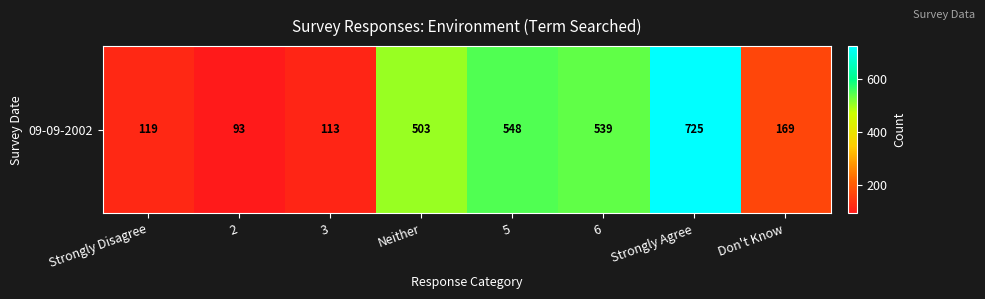

What is the maximum value shown in the chart?

725